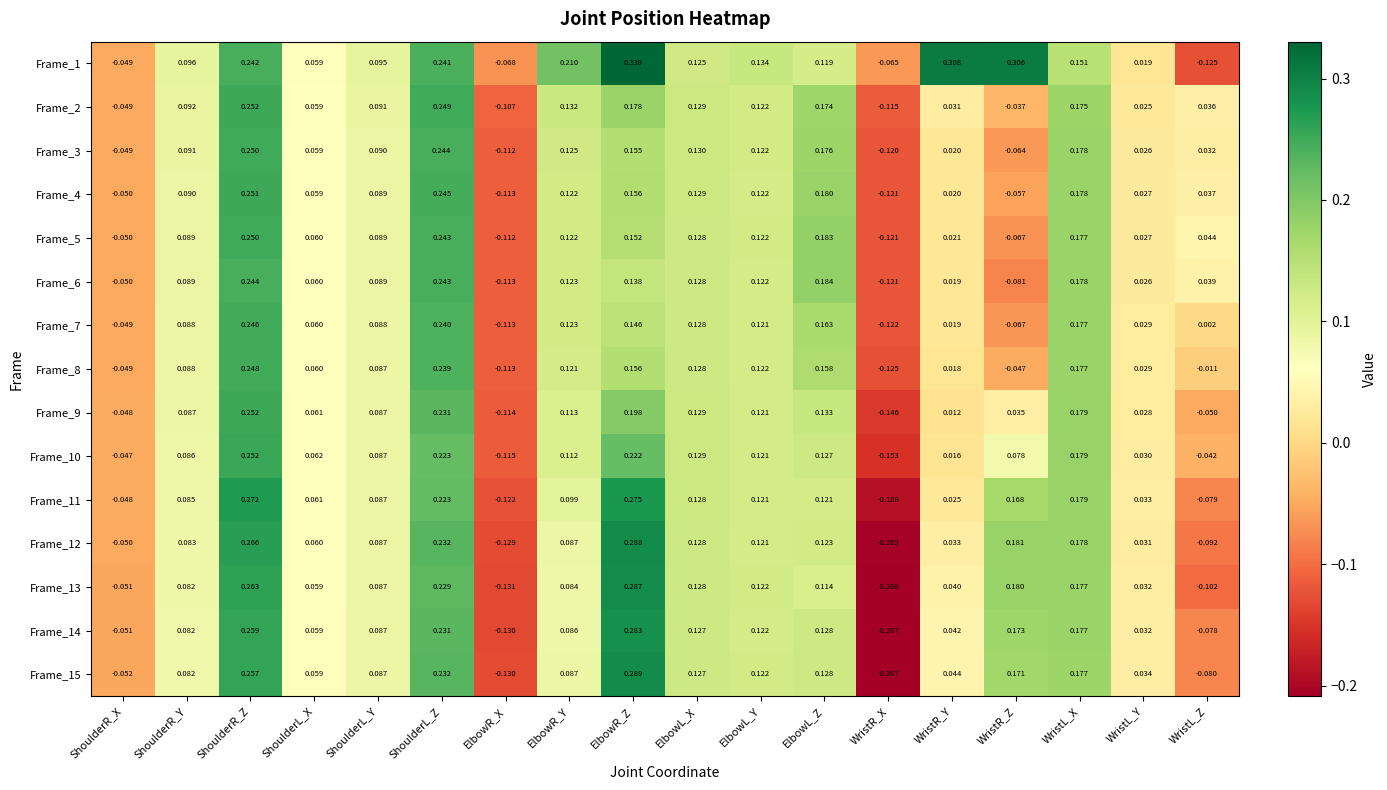

Rank the categories by Frame_13 value from lowest to highest.

WristR_X, ElbowR_X, WristL_Z, ShoulderR_X, WristL_Y, WristR_Y, ShoulderL_X, ShoulderR_Y, ElbowR_Y, ShoulderL_Y, ElbowL_Z, ElbowL_Y, ElbowL_X, WristL_X, WristR_Z, ShoulderL_Z, ShoulderR_Z, ElbowR_Z